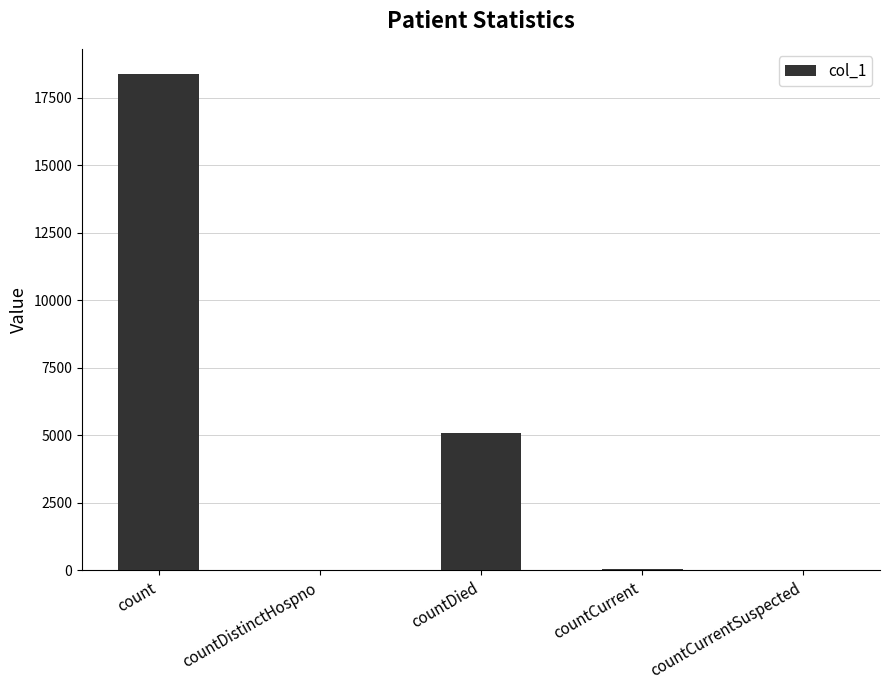

At which label is the value closest to 9195?

countDied